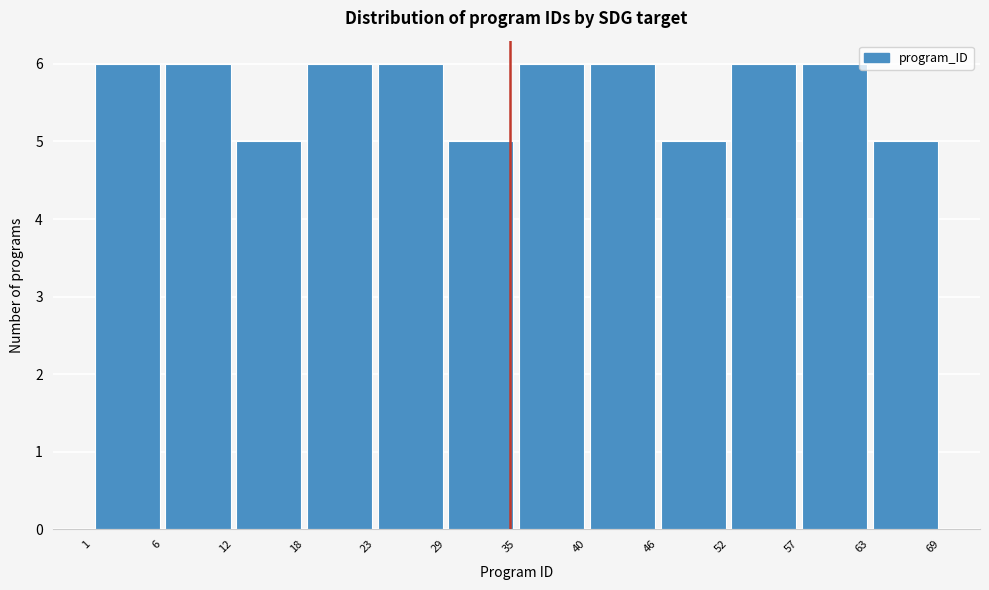

How tall is the bar that spans 6 to 12 on the x-axis? The values are not printed on the chart, so give them approximately, as read against the axis.

6